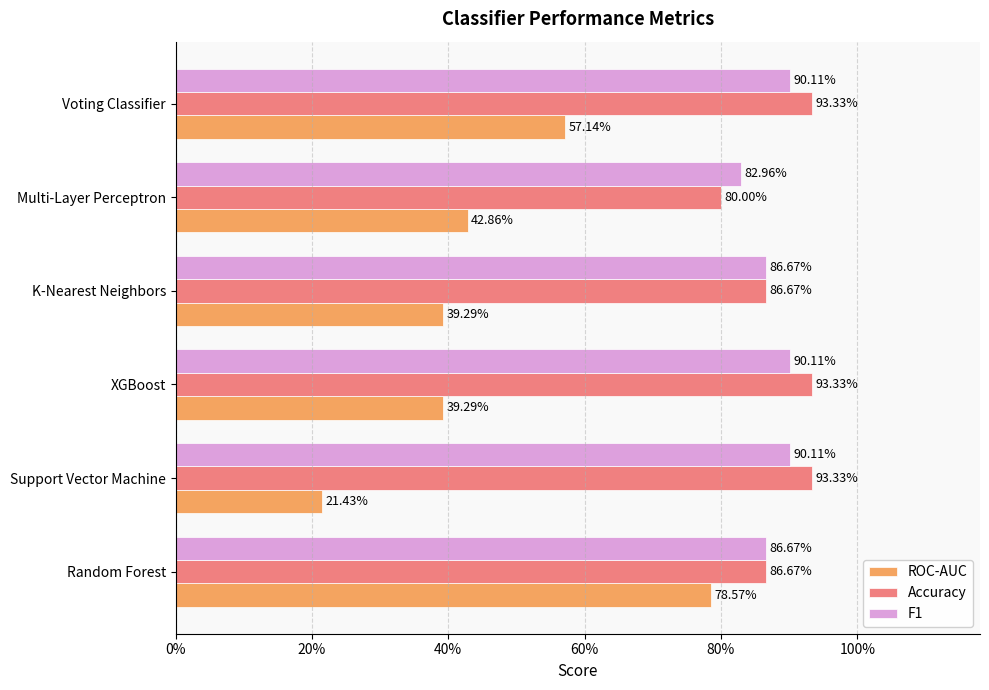

How many ROC-AUC values are between 0 and 1?

6